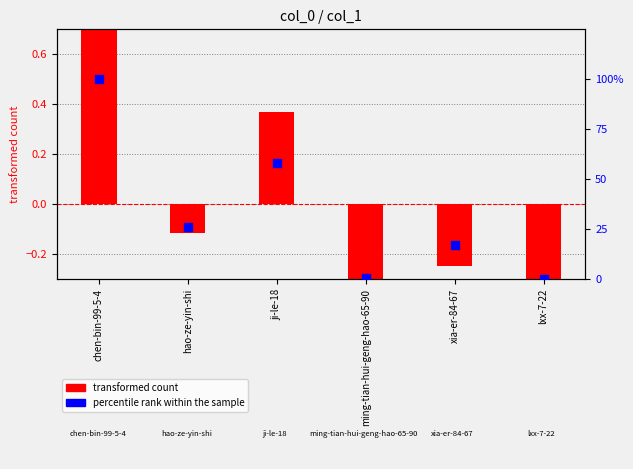

What are all the series names shown in the legend?

transformed count, percentile rank within the sample